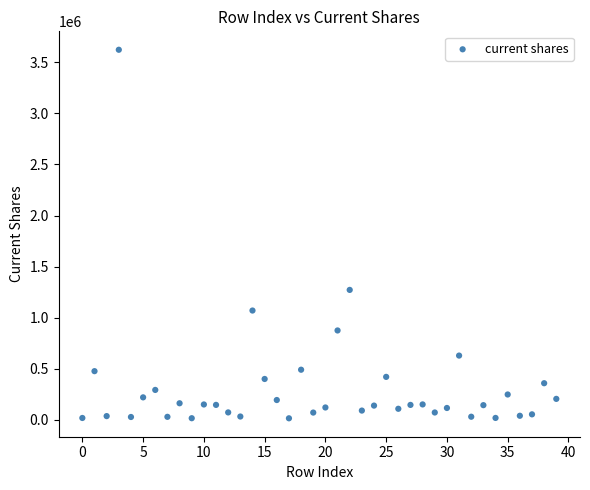

What Y value in the scatter plot is closest to 1818711?

1271562